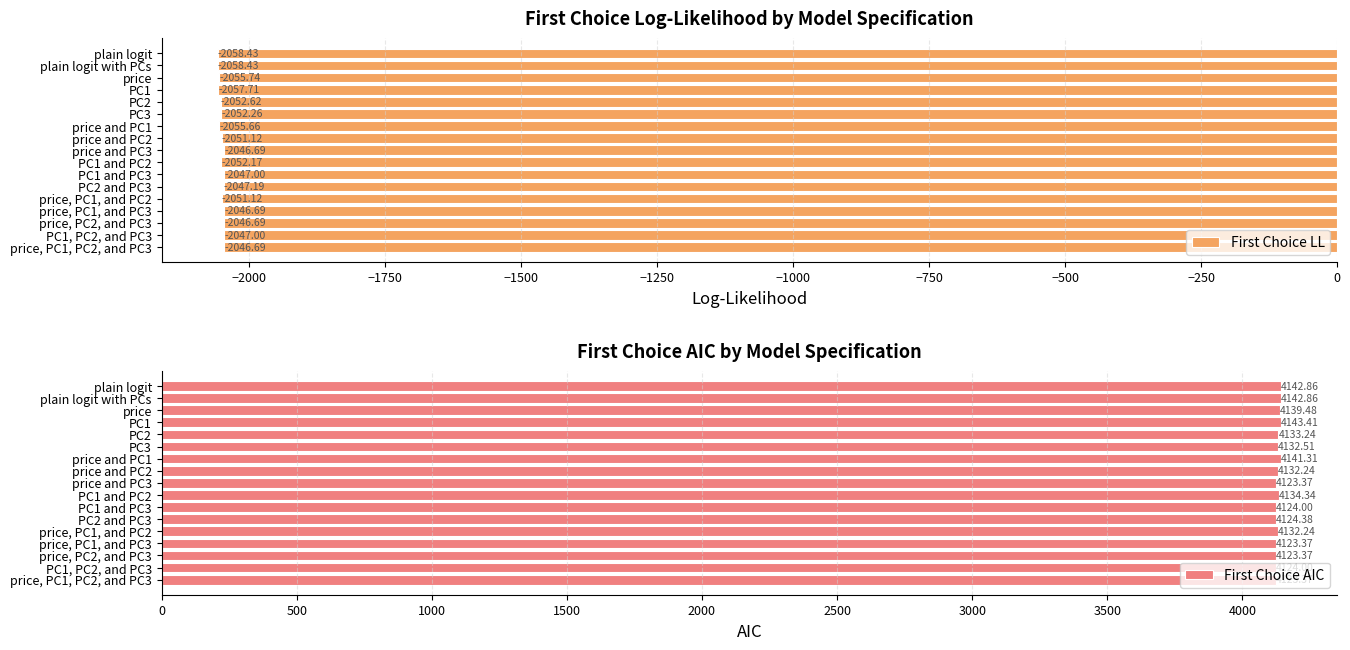

The value of First Choice AIC at price, PC1, and PC2 is 2171.9. True or false?

False